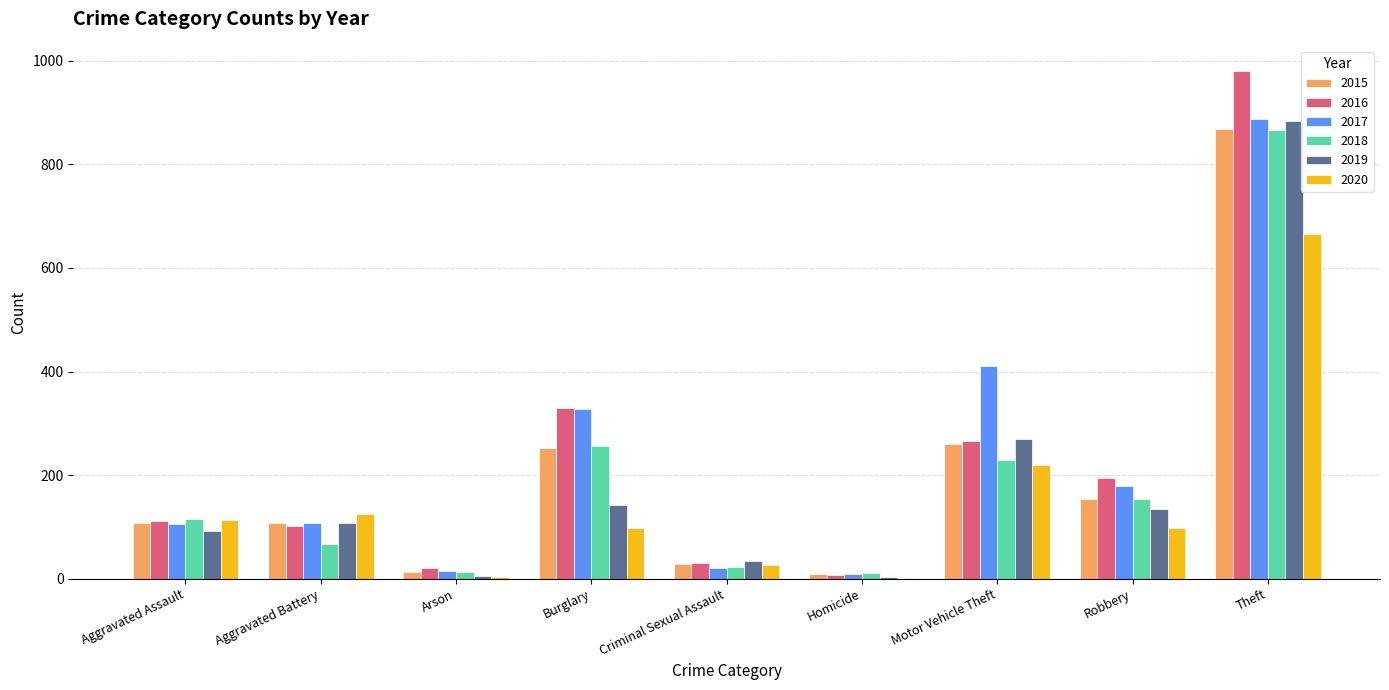

What is the sum of the 2017 values at Motor Vehicle Theft and Aggravated Battery?

519